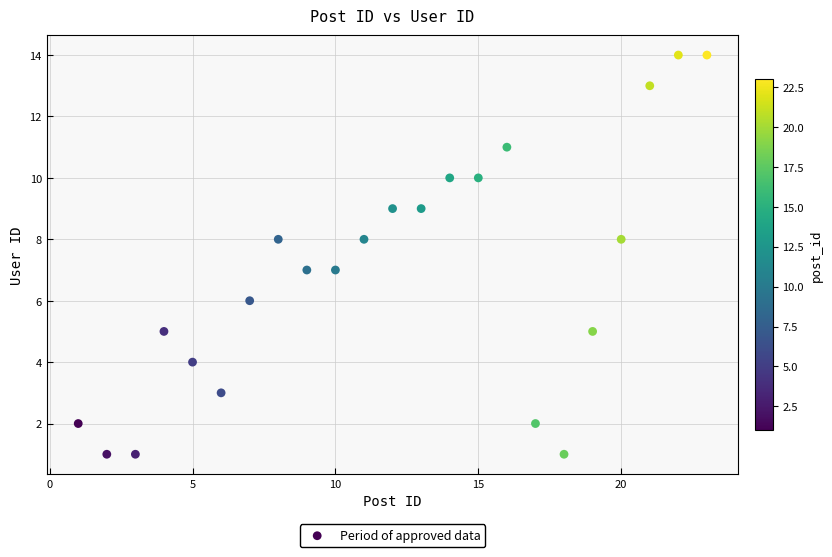

What is the range of Y values (max minus min)?

13